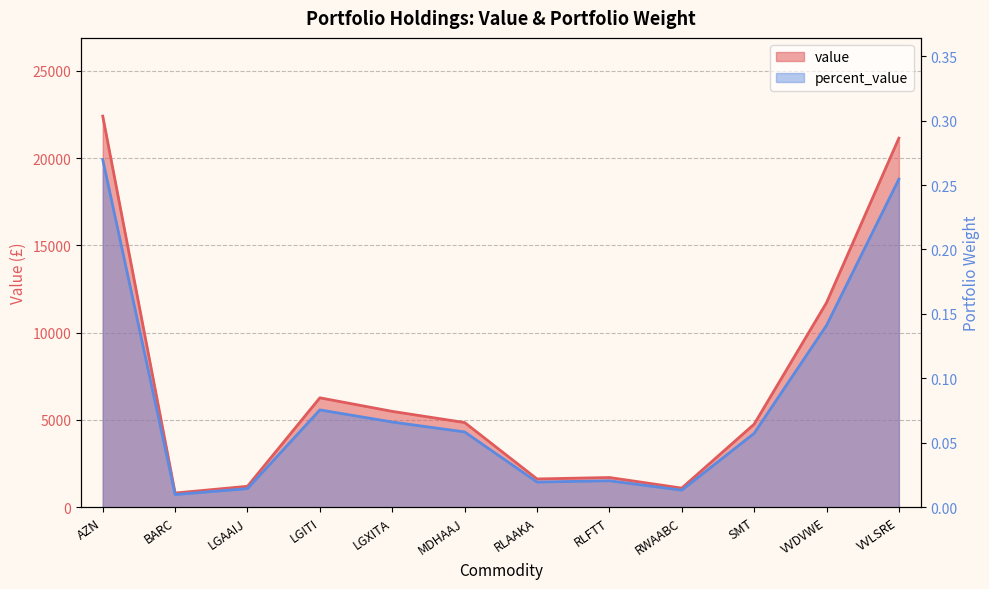

How many lines are shown in the chart?

2